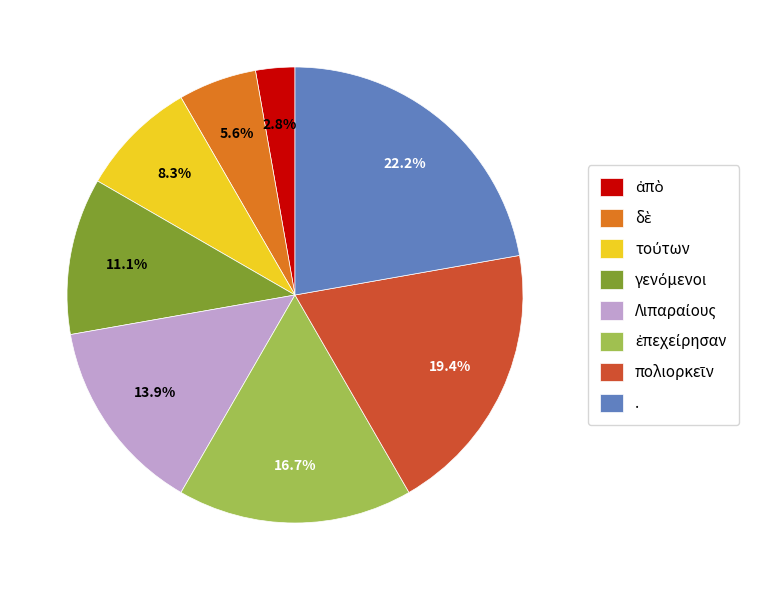

To the nearest percent, what is the difference between the largest and smallest slice percentages?

19%